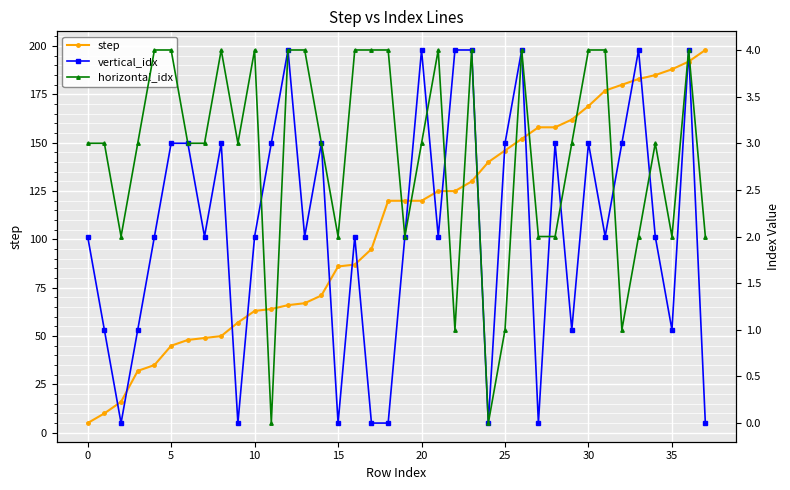

What is the difference between the maximum and second lowest values in the vertical_idx series?

4